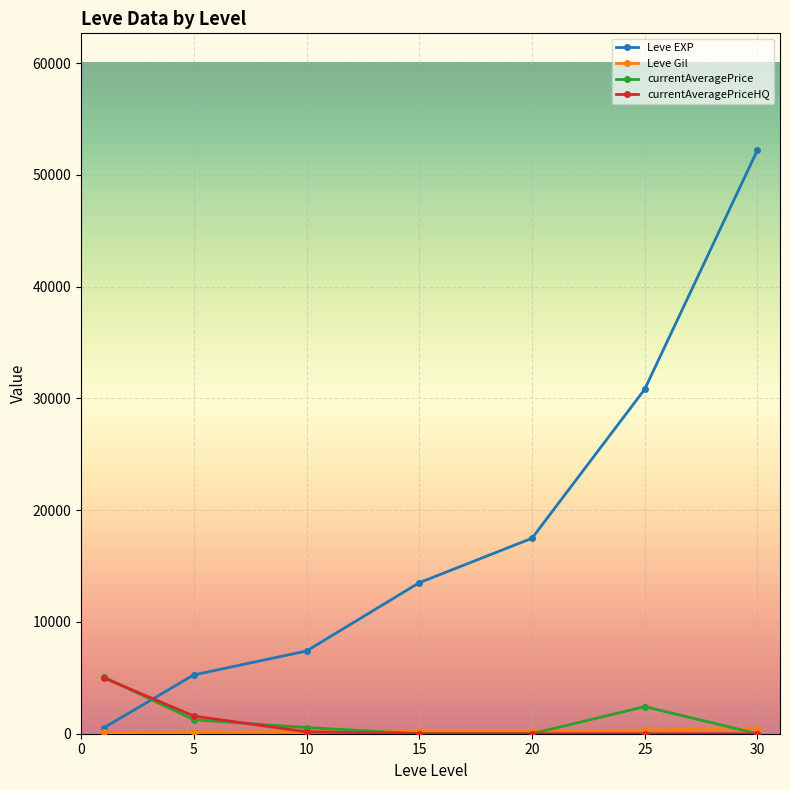

How many times do Leve EXP and currentAveragePriceHQ cross each other?

1